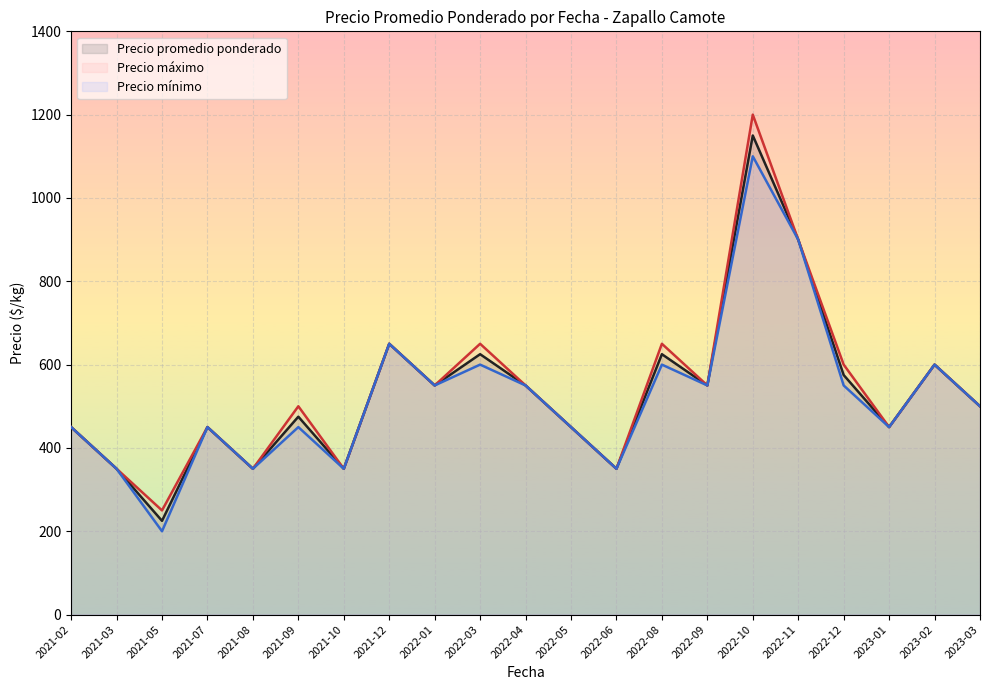

At which category is the sum across all series the highest?

2022-10